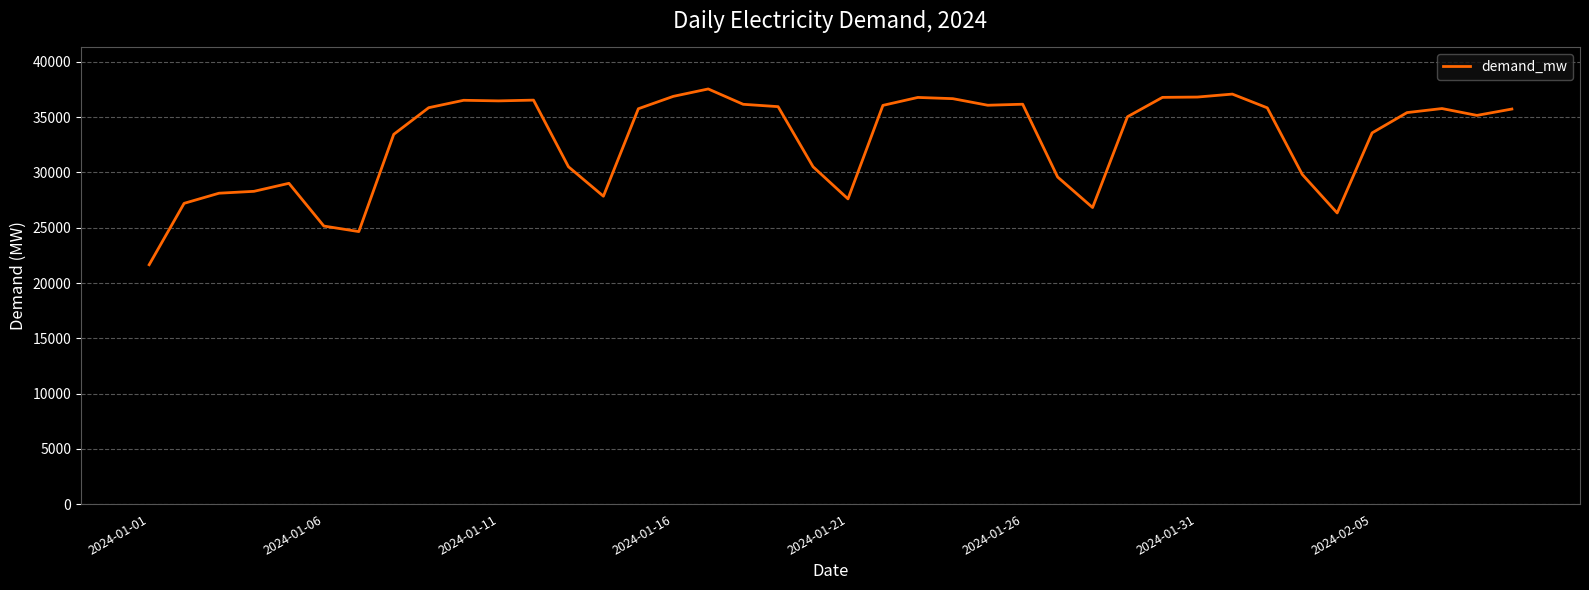

What is the greatest value displayed?

37554.9